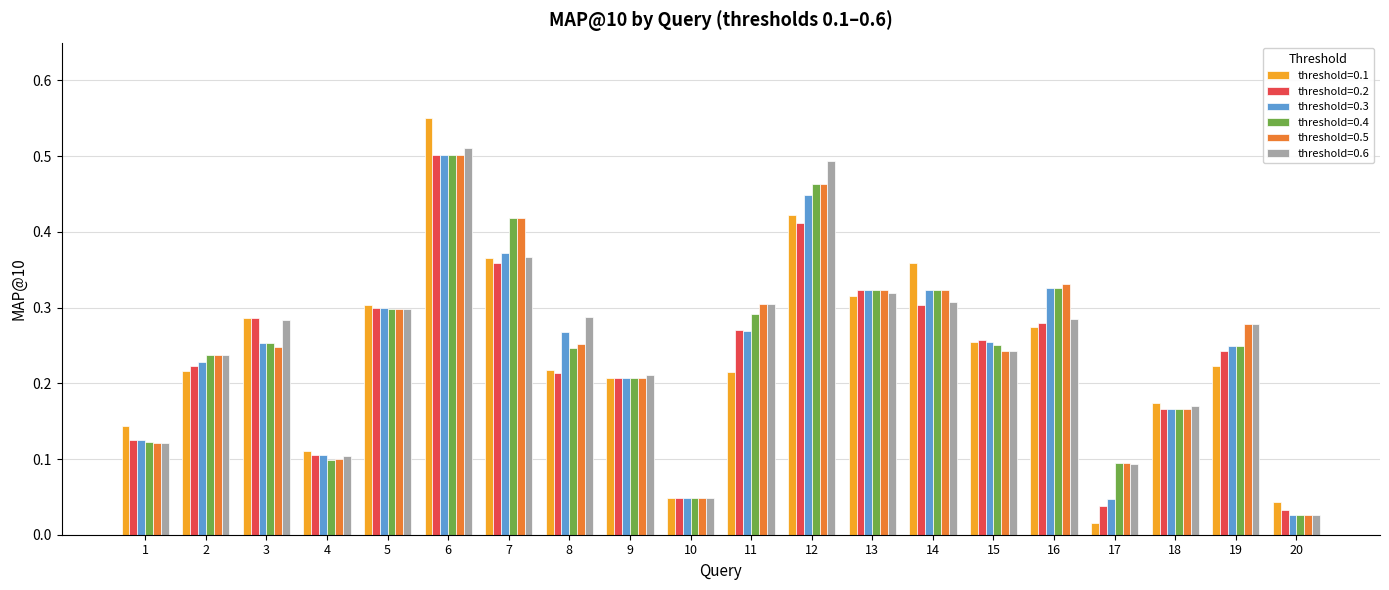

Count the number of data series in this chart.

6